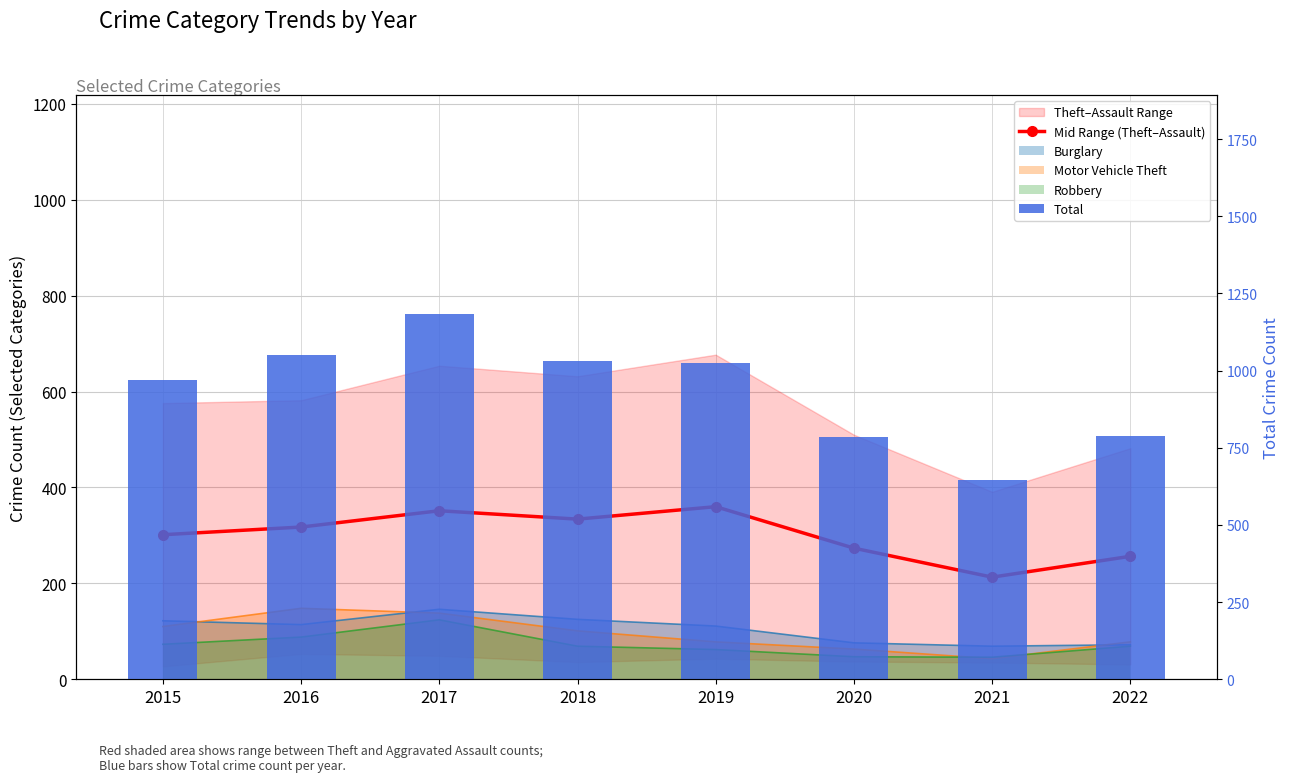

What is the average value of the Mid Range (Theft–Assault) series?

300.9